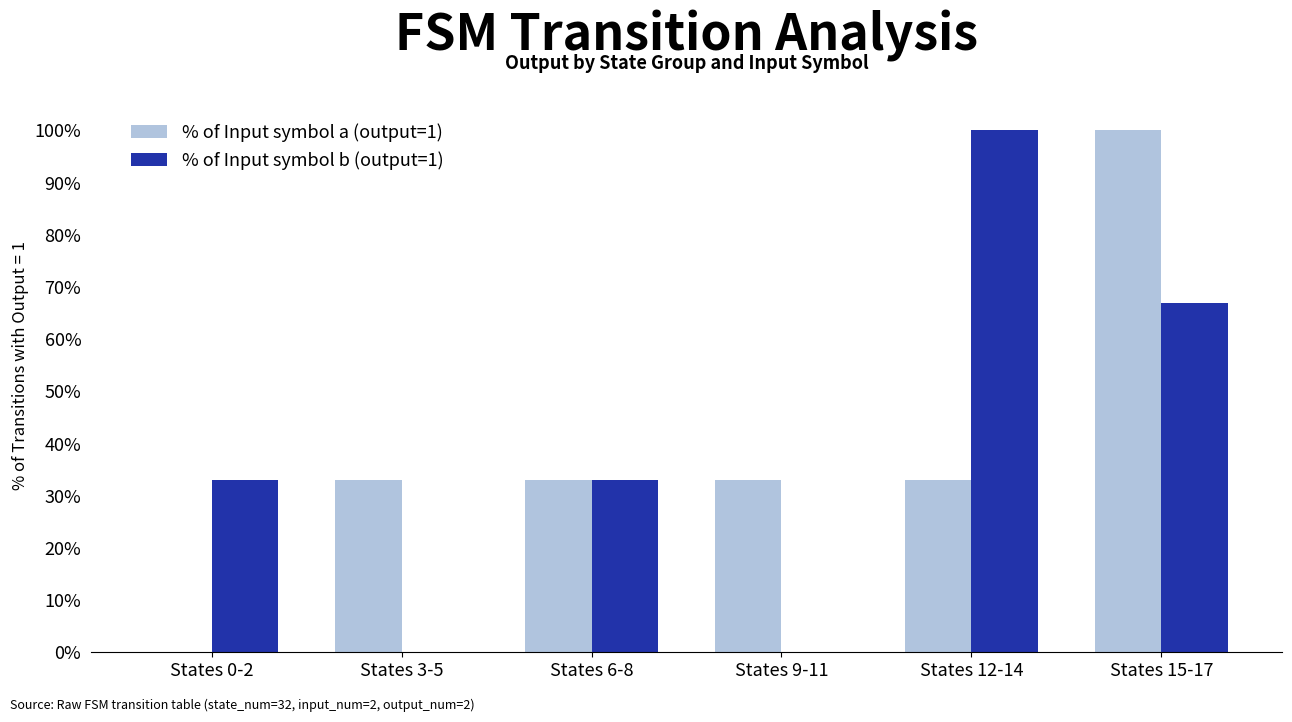

What is the spread (max minus min) of values at States 0-2?

33